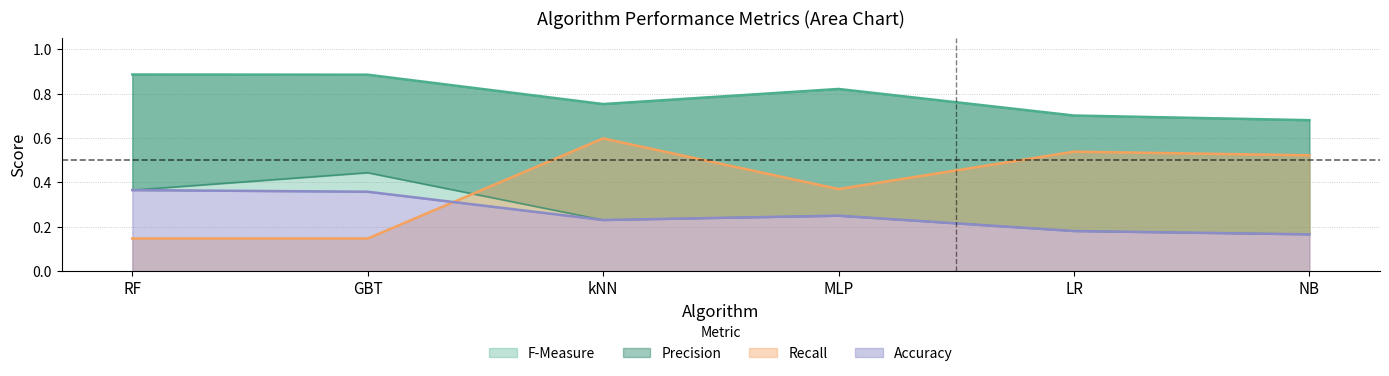

What is the label of the 2nd point from the right?

LR